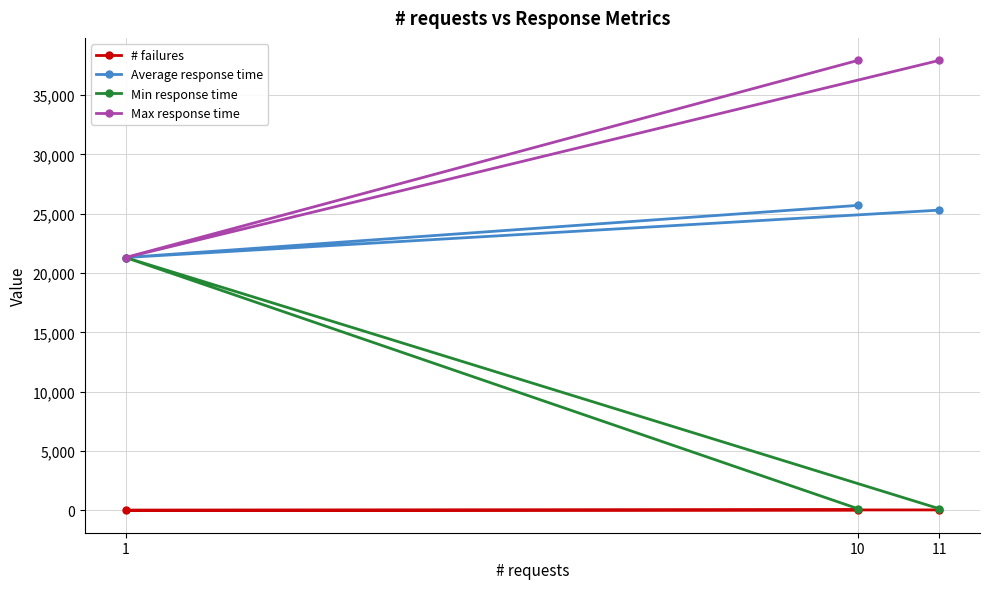

How many distinct data groups are displayed?

4